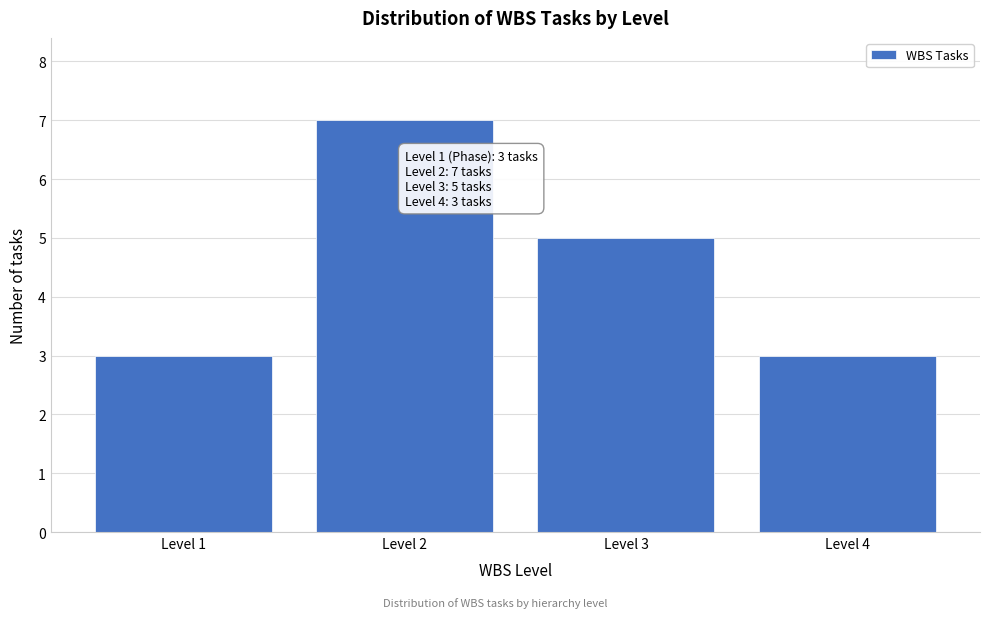

Reading right to left, what are all the values shown in this chart?

Level 4=3	Level 3=5	Level 2=7	Level 1=3